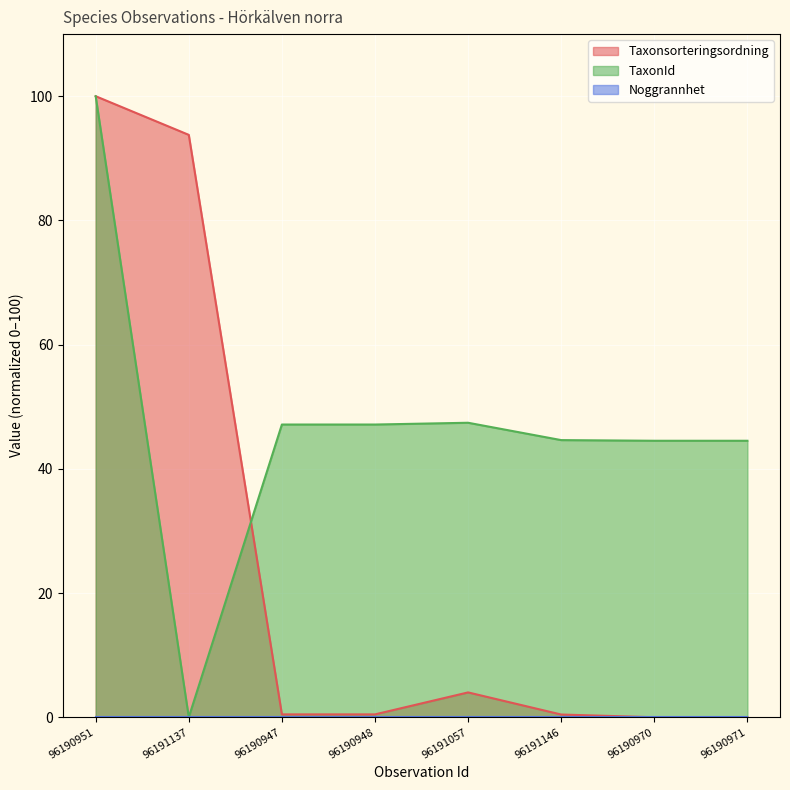

True or false: Taxonsorteringsordning and TaxonId intersect in this chart.

True